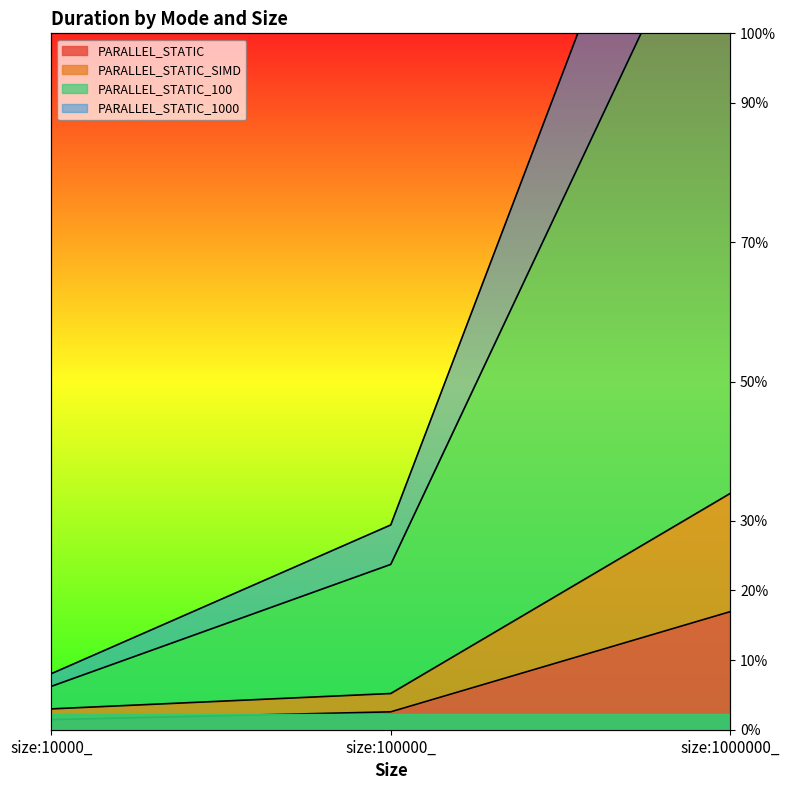

The value of PARALLEL_STATIC_1000 at size:100000_ is 52.9. True or false?

True